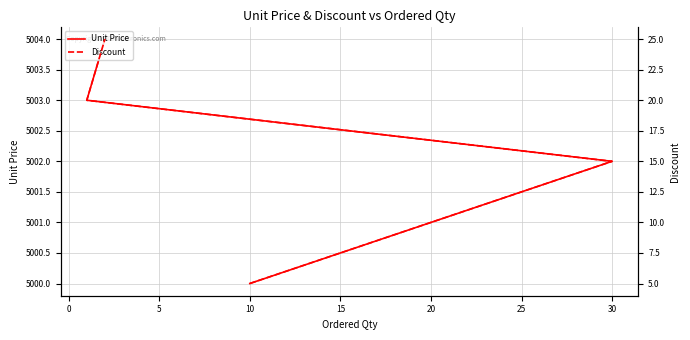

What is the sum of the Discount values at 10 and 0?

30